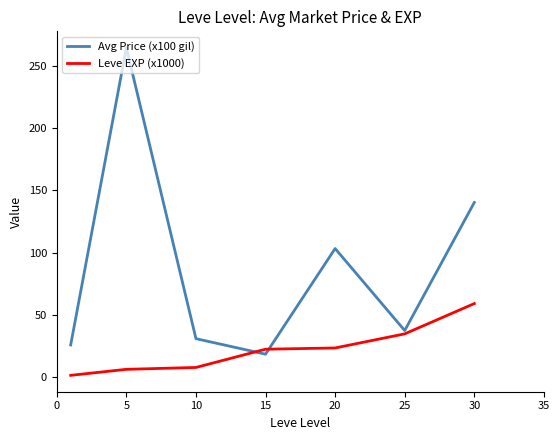

Which series has the largest total across all categories?

Avg Price (x100 gil)